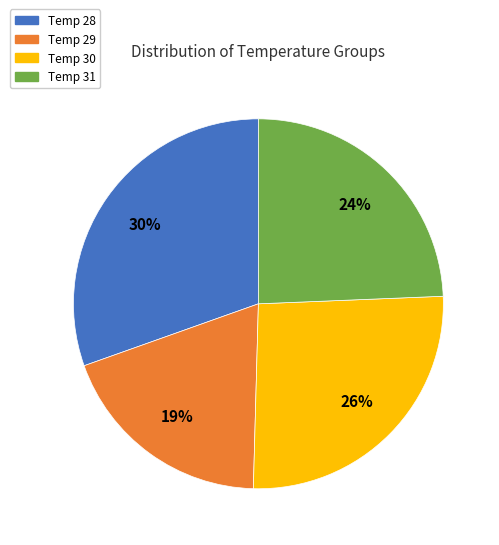

How many segments does this pie chart have?

4